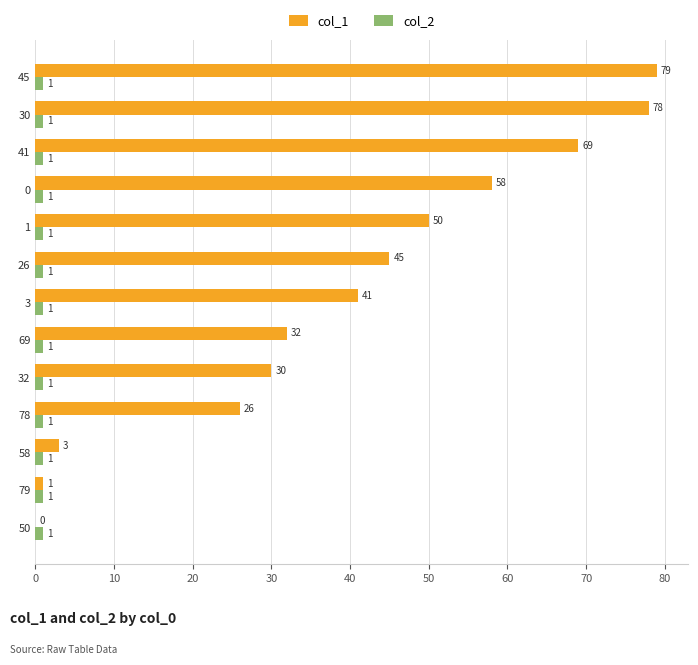

Which series changed the most between 50 and 32?

col_1